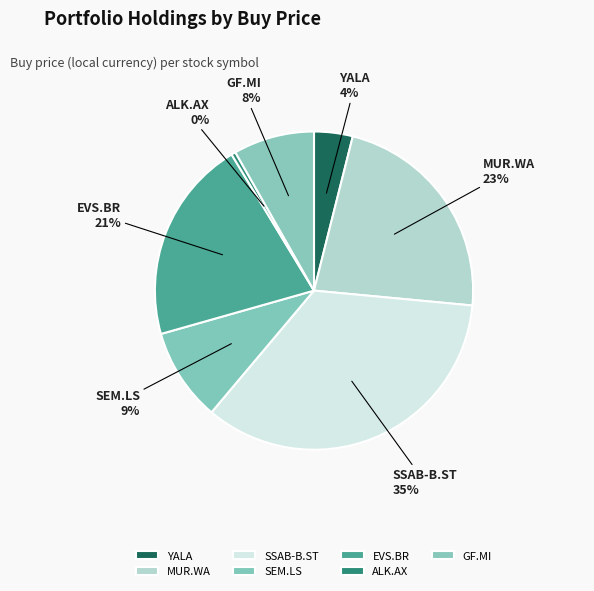

To the nearest percent, what is the difference between the SSAB-B.ST and YALA slice percentages?

31%